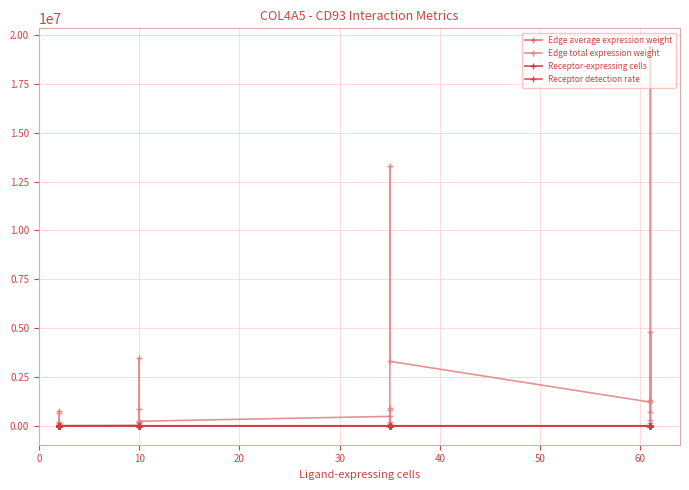

What is the value of the Edge total expression weight point at the 3rd from the left?

635875.6